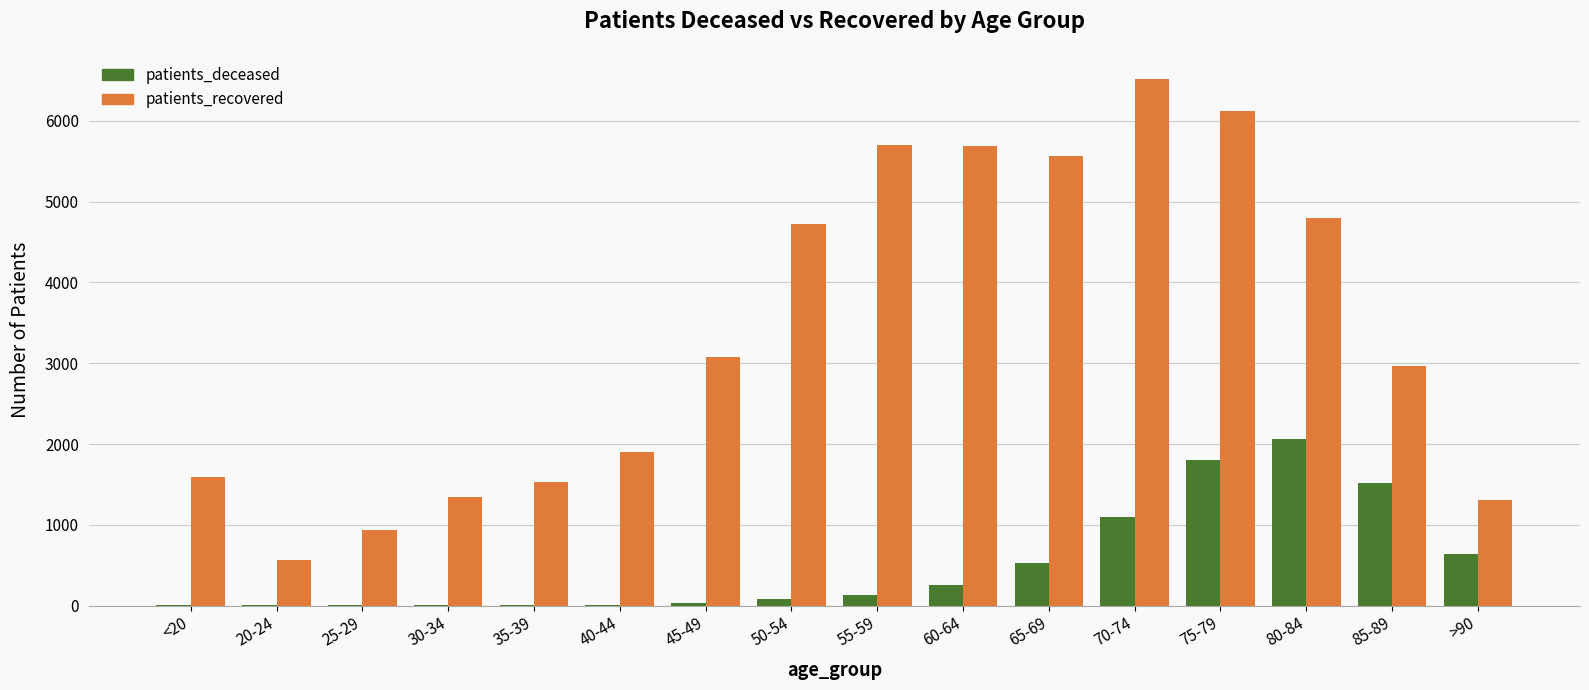

Which category has the highest value in the patients_recovered series?

70-74